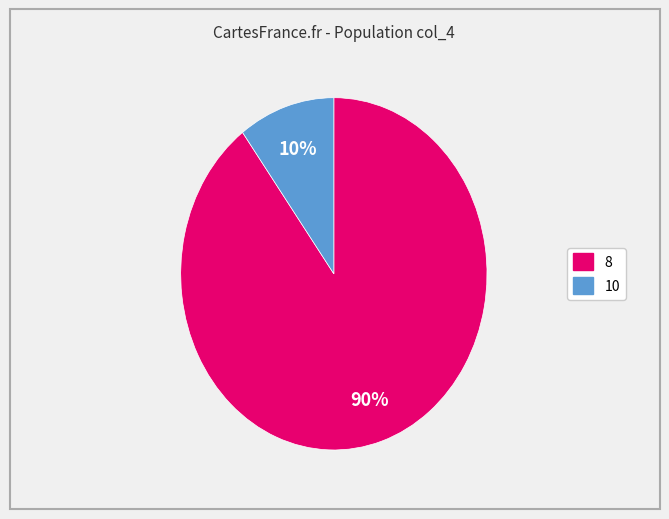

Combined, do 10 and 8 account for over 50%?

Yes